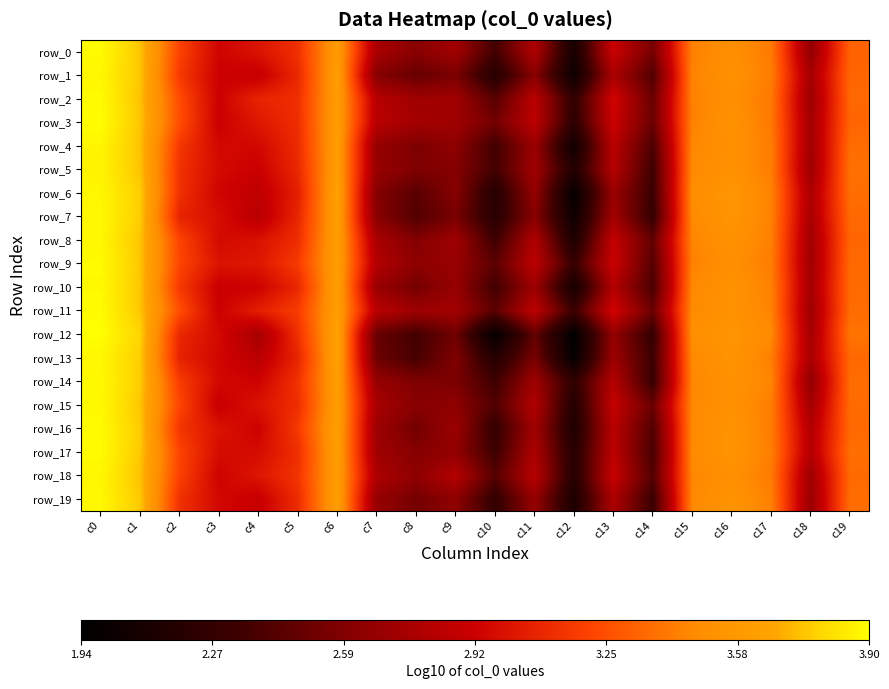

Reading right to left, extract all data points from this chart.

row_0: c19=3.3	c18=2.7	c17=3.4	c16=3.5	c15=3.4	c14=2.5	c13=2.9	c12=2.1	c11=2.8	c10=2.4	c9=2.7	c8=2.6	c7=2.8	c6=3.6	c5=3.1	c4=3.0	c3=2.9	c2=3.2	c1=3.7	c0=3.9
row_1: c19=3.3	c18=2.8	c17=3.4	c16=3.5	c15=3.4	c14=2.4	c13=2.8	c12=2.0	c11=2.6	c10=2.2	c9=2.6	c8=2.5	c7=2.6	c6=3.6	c5=3.1	c4=2.9	c3=2.9	c2=3.2	c1=3.7	c0=3.9
row_2: c19=3.3	c18=2.7	c17=3.4	c16=3.5	c15=3.4	c14=2.5	c13=3.0	c12=2.3	c11=2.8	c10=2.4	c9=2.7	c8=2.7	c7=2.8	c6=3.6	c5=3.1	c4=3.1	c3=2.9	c2=3.2	c1=3.7	c0=3.9
row_3: c19=3.3	c18=2.7	c17=3.4	c16=3.5	c15=3.4	c14=2.5	c13=2.9	c12=2.2	c11=2.9	c10=2.5	c9=2.7	c8=2.7	c7=2.8	c6=3.6	c5=3.1	c4=3.0	c3=2.9	c2=3.2	c1=3.7	c0=3.9
row_4: c19=3.4	c18=2.7	c17=3.4	c16=3.5	c15=3.5	c14=2.4	c13=2.8	c12=2.0	c11=2.7	c10=2.3	c9=2.6	c8=2.6	c7=2.7	c6=3.6	c5=3.1	c4=3.0	c3=3.0	c2=3.2	c1=3.7	c0=3.9
row_5: c19=3.4	c18=2.7	c17=3.4	c16=3.5	c15=3.5	c14=2.3	c13=2.8	c12=2.2	c11=2.7	c10=2.4	c9=2.6	c8=2.6	c7=2.7	c6=3.6	c5=3.1	c4=2.9	c3=3.0	c2=3.1	c1=3.7	c0=3.9
row_6: c19=3.4	c18=2.8	c17=3.4	c16=3.5	c15=3.5	c14=2.3	c13=2.7	c12=2.0	c11=2.7	c10=2.2	c9=2.6	c8=2.4	c7=2.6	c6=3.6	c5=3.1	c4=2.9	c3=2.9	c2=3.1	c1=3.8	c0=3.9
row_7: c19=3.3	c18=2.8	c17=3.4	c16=3.5	c15=3.5	c14=2.3	c13=2.7	c12=2.0	c11=2.6	c10=2.2	c9=2.6	c8=2.4	c7=2.6	c6=3.6	c5=3.1	c4=2.8	c3=3.0	c2=3.1	c1=3.8	c0=3.9
row_8: c19=3.3	c18=2.7	c17=3.4	c16=3.5	c15=3.4	c14=2.5	c13=2.9	c12=2.1	c11=2.8	c10=2.3	c9=2.7	c8=2.6	c7=2.8	c6=3.6	c5=3.1	c4=3.0	c3=3.0	c2=3.2	c1=3.7	c0=3.9
row_9: c19=3.3	c18=2.7	c17=3.4	c16=3.5	c15=3.4	c14=2.4	c13=2.9	c12=2.3	c11=2.9	c10=2.4	c9=2.7	c8=2.6	c7=2.8	c6=3.6	c5=3.2	c4=3.0	c3=3.0	c2=3.2	c1=3.7	c0=3.9
row_10: c19=3.4	c18=2.7	c17=3.4	c16=3.5	c15=3.5	c14=2.4	c13=2.8	c12=2.1	c11=2.7	c10=2.4	c9=2.7	c8=2.5	c7=2.7	c6=3.6	c5=3.1	c4=2.9	c3=2.9	c2=3.2	c1=3.7	c0=3.9
row_11: c19=3.4	c18=2.7	c17=3.4	c16=3.5	c15=3.5	c14=2.5	c13=3.0	c12=2.3	c11=2.9	c10=2.5	c9=2.7	c8=2.7	c7=2.8	c6=3.6	c5=3.2	c4=3.1	c3=2.9	c2=3.2	c1=3.7	c0=3.9
row_12: c19=3.4	c18=2.7	c17=3.5	c16=3.5	c15=3.5	c14=2.3	c13=2.7	c12=1.9	c11=2.5	c10=2.0	c9=2.5	c8=2.4	c7=2.5	c6=3.6	c5=3.1	c4=2.8	c3=3.0	c2=3.1	c1=3.8	c0=3.9
row_13: c19=3.3	c18=2.8	c17=3.4	c16=3.5	c15=3.5	c14=2.3	c13=2.7	c12=2.0	c11=2.6	c10=2.2	c9=2.6	c8=2.4	c7=2.5	c6=3.6	c5=3.1	c4=2.8	c3=2.9	c2=3.1	c1=3.8	c0=3.9
row_14: c19=3.4	c18=2.7	c17=3.4	c16=3.5	c15=3.5	c14=2.3	c13=2.8	c12=2.3	c11=2.7	c10=2.3	c9=2.6	c8=2.6	c7=2.7	c6=3.6	c5=3.1	c4=2.9	c3=3.0	c2=3.2	c1=3.8	c0=3.9
row_15: c19=3.4	c18=2.7	c17=3.4	c16=3.5	c15=3.5	c14=2.5	c13=2.9	c12=2.2	c11=2.8	c10=2.4	c9=2.6	c8=2.6	c7=2.8	c6=3.6	c5=3.1	c4=3.0	c3=2.9	c2=3.2	c1=3.7	c0=3.9
row_16: c19=3.3	c18=2.8	c17=3.4	c16=3.5	c15=3.5	c14=2.4	c13=2.8	c12=2.1	c11=2.7	c10=2.3	c9=2.7	c8=2.5	c7=2.7	c6=3.6	c5=3.2	c4=2.9	c3=3.0	c2=3.1	c1=3.8	c0=3.9
row_17: c19=3.4	c18=2.8	c17=3.4	c16=3.5	c15=3.5	c14=2.4	c13=2.9	c12=2.2	c11=2.8	c10=2.3	c9=2.7	c8=2.6	c7=2.7	c6=3.6	c5=3.1	c4=3.0	c3=3.0	c2=3.2	c1=3.8	c0=3.9
row_18: c19=3.3	c18=2.7	c17=3.4	c16=3.5	c15=3.5	c14=2.4	c13=2.9	c12=2.2	c11=2.8	c10=2.4	c9=2.8	c8=2.6	c7=2.8	c6=3.6	c5=3.1	c4=3.0	c3=2.9	c2=3.2	c1=3.7	c0=3.9
row_19: c19=3.4	c18=2.7	c17=3.4	c16=3.5	c15=3.5	c14=2.3	c13=2.8	c12=2.1	c11=2.7	c10=2.3	c9=2.6	c8=2.5	c7=2.7	c6=3.6	c5=3.1	c4=2.9	c3=3.0	c2=3.1	c1=3.8	c0=3.9